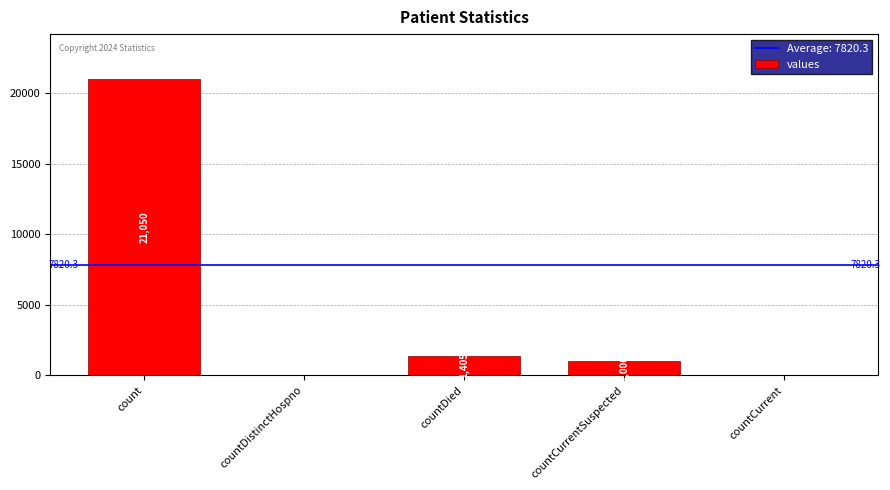

How many values are above zero?

3